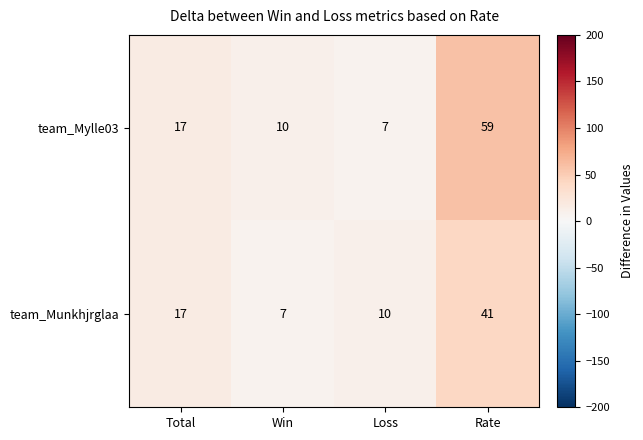

What is the difference between the team_Mylle03 values at Win and Loss?

3